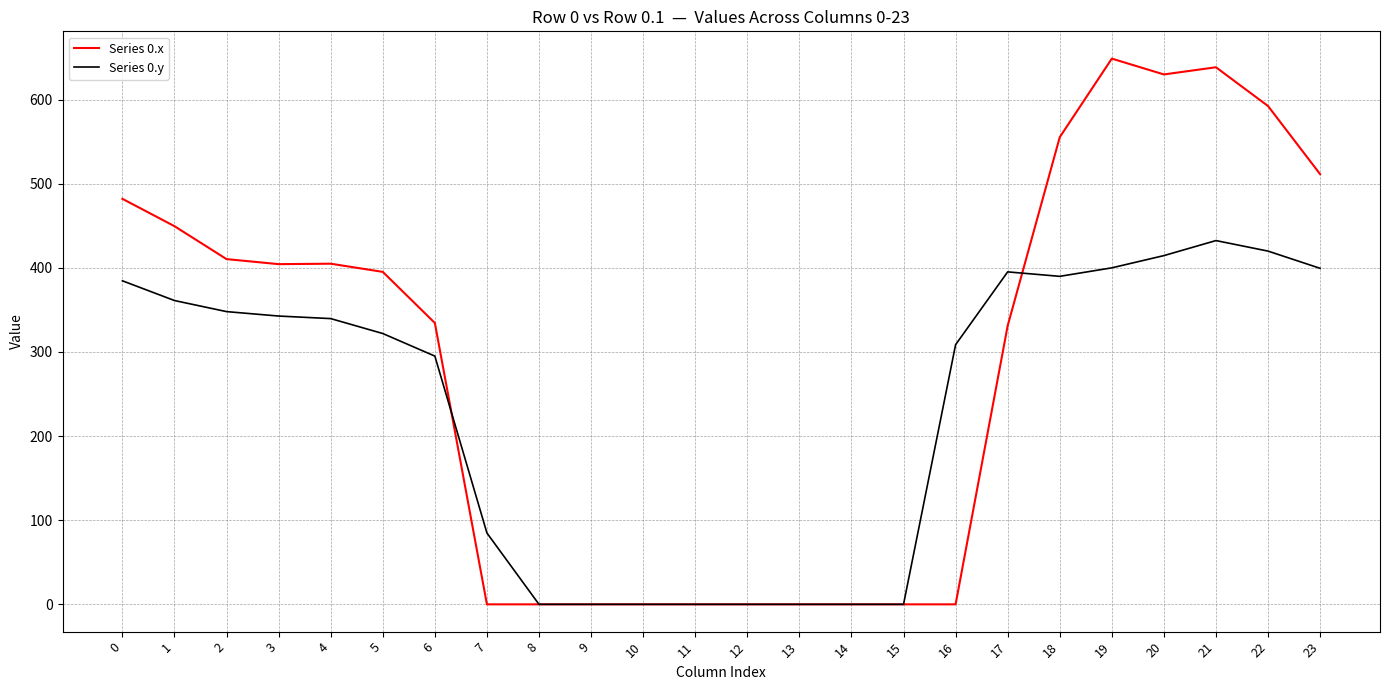

Is the value of Series 0.x at 12 greater than the value of Series 0.y at 3?

No